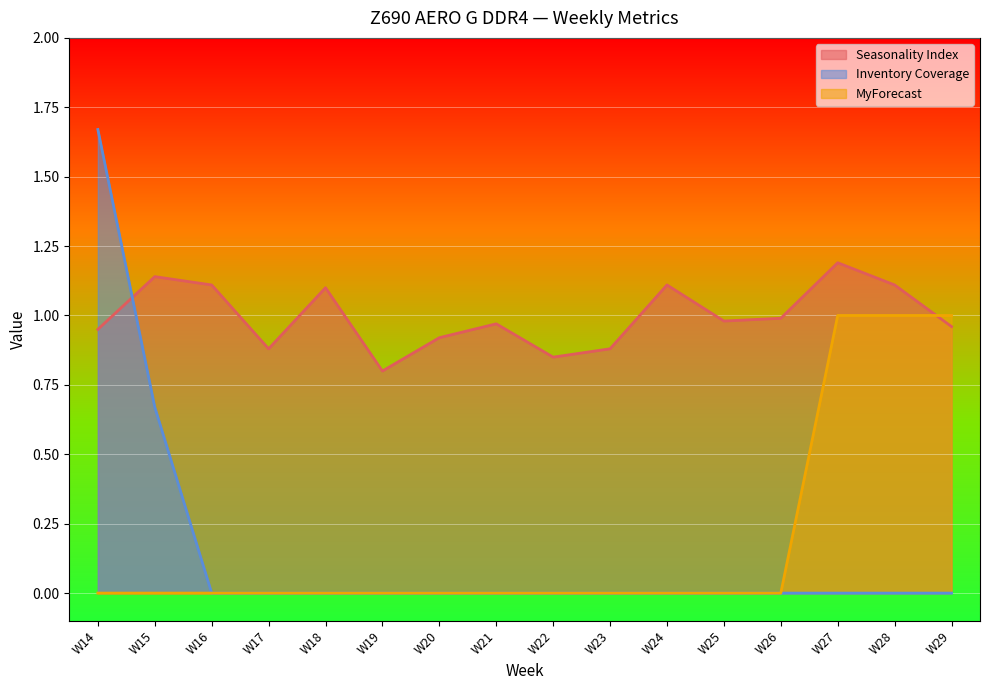

What is the highest value of the Inventory Coverage series?

1.7